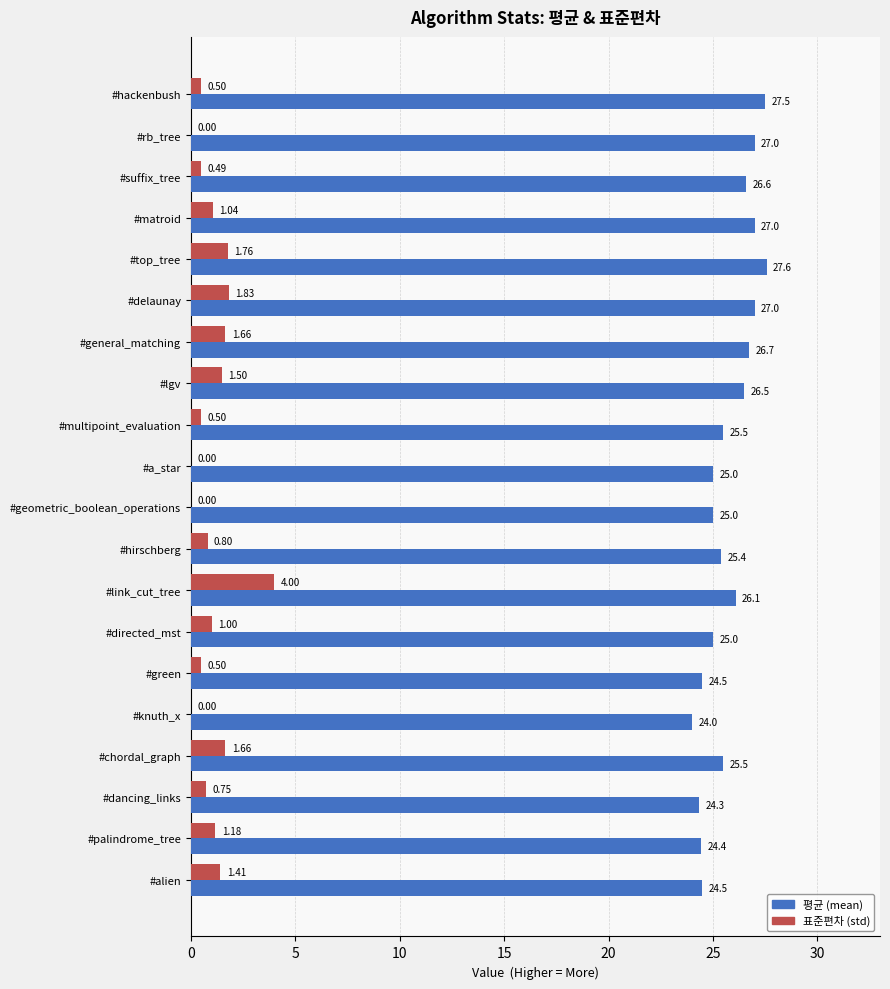

What is the sum of all 표준편차 (std) values?

20.6